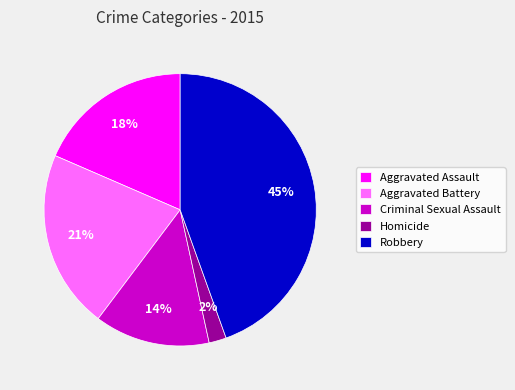

Count the number of slices in the pie.

5